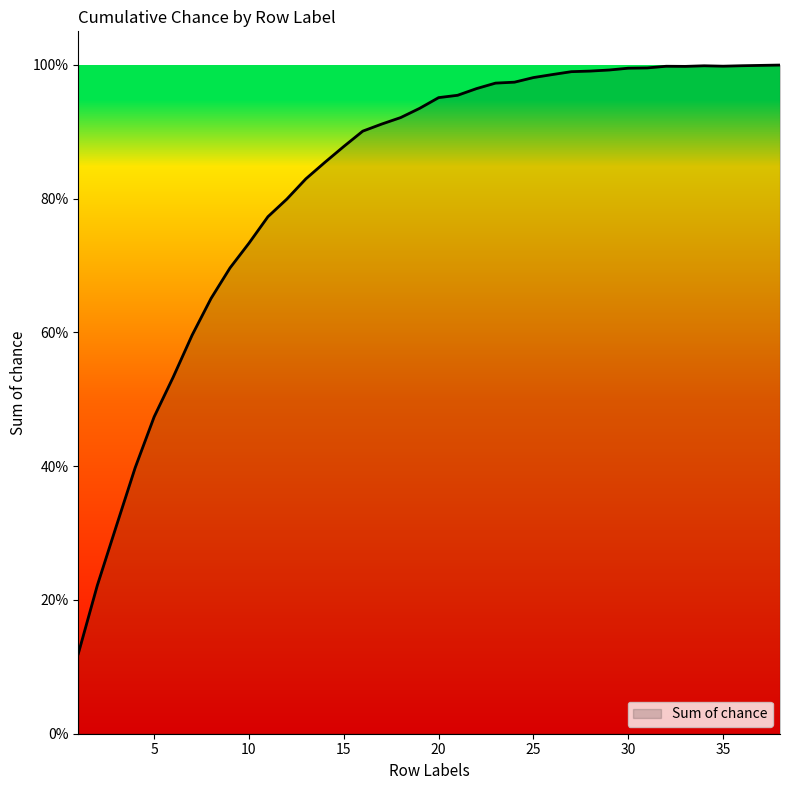

What is the average value?

0.8